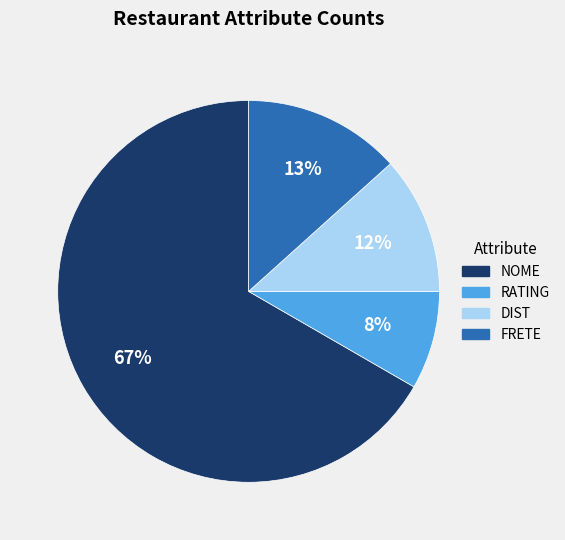

To the nearest percent, what is the average slice percentage?

25%